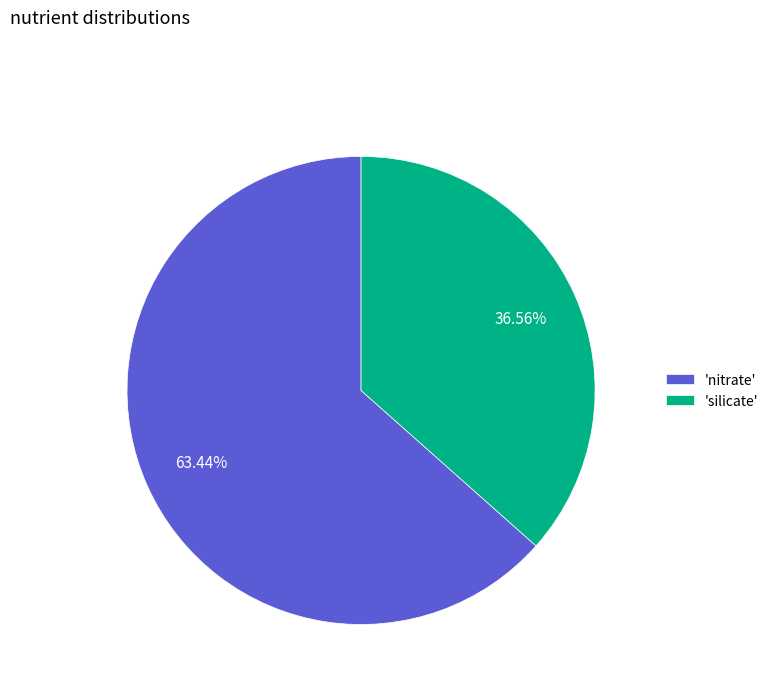

What is the largest slice in the pie chart?

'nitrate'